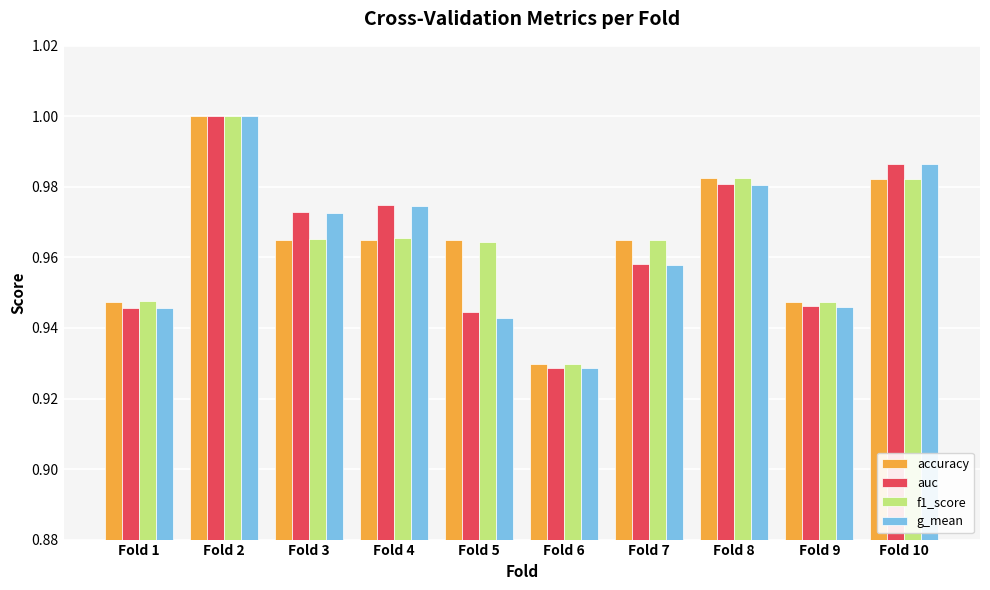

Between Fold 2 and Fold 9, which series saw the biggest shift?

g_mean